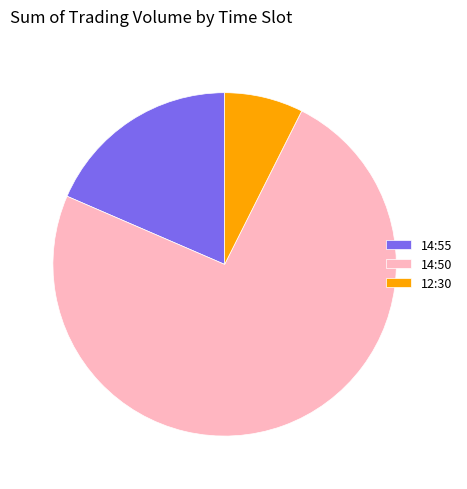

Which category has the smallest portion of the pie?

12:30